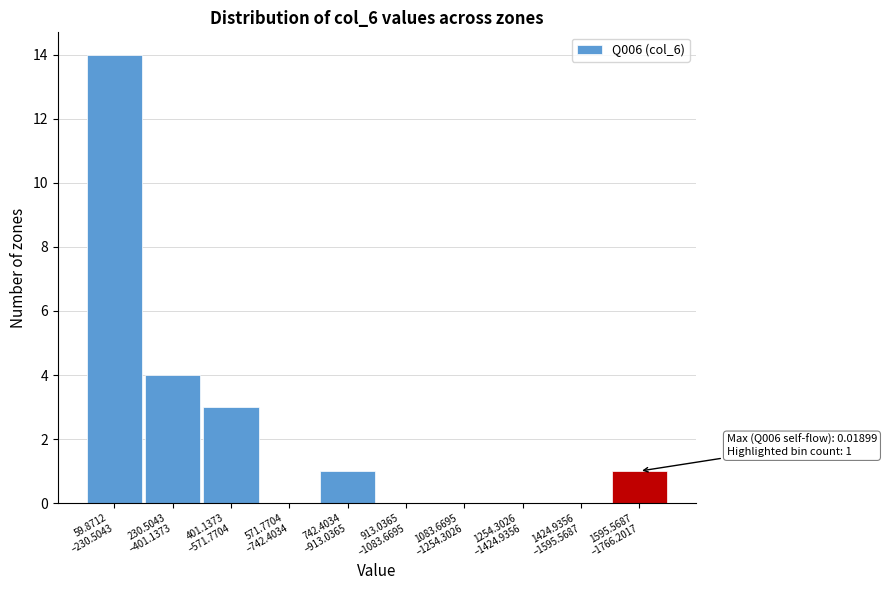

What is the maximum value shown in the chart?

14